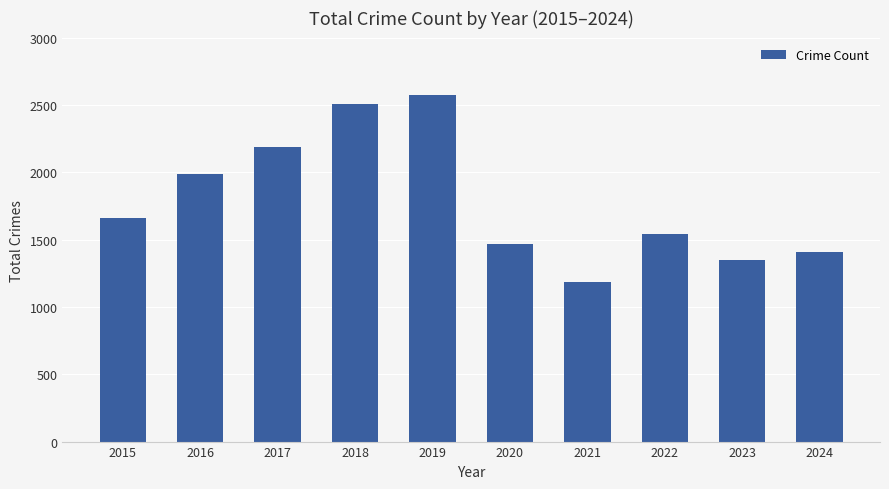

Read the value at 2020, to the nearest 10.

1470